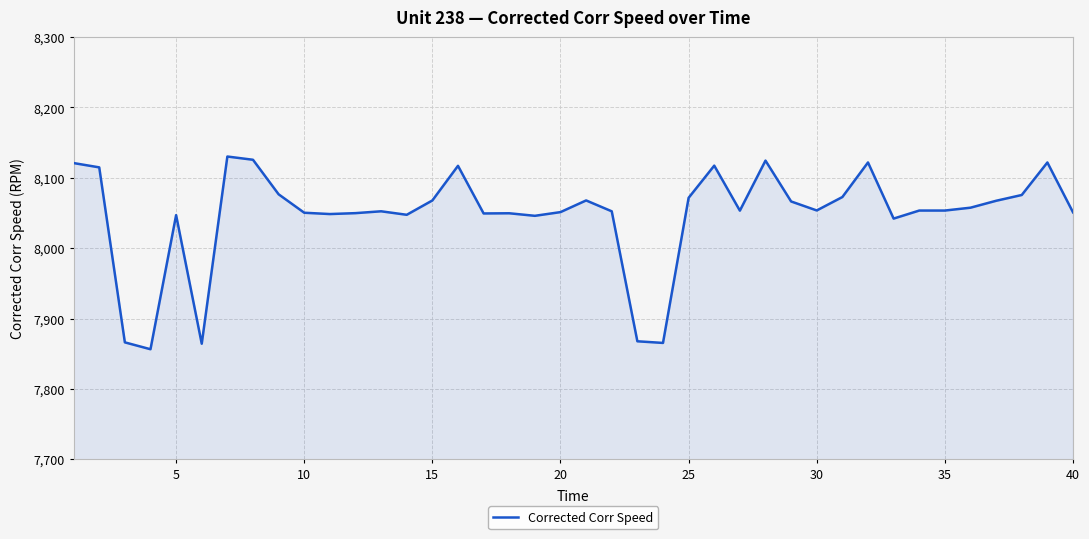

What is the difference between the maximum and minimum values?

273.9